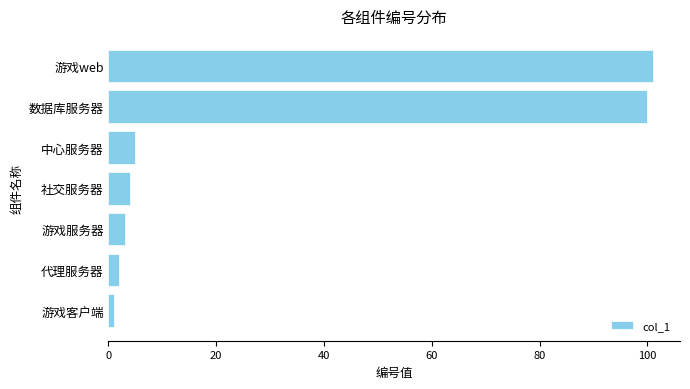

List the labels in order of value, smallest first.

游戏客户端, 代理服务器, 游戏服务器, 社交服务器, 中心服务器, 数据库服务器, 游戏web